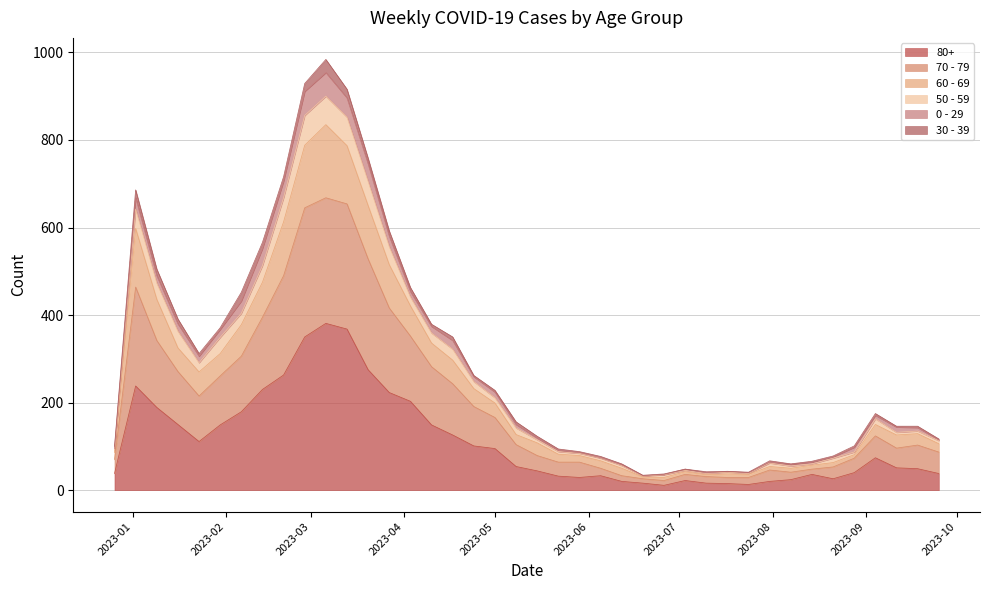

Is the value of 80+ at 2023-05-15 greater than the value of 70 - 79 at 2023-05-01?

No